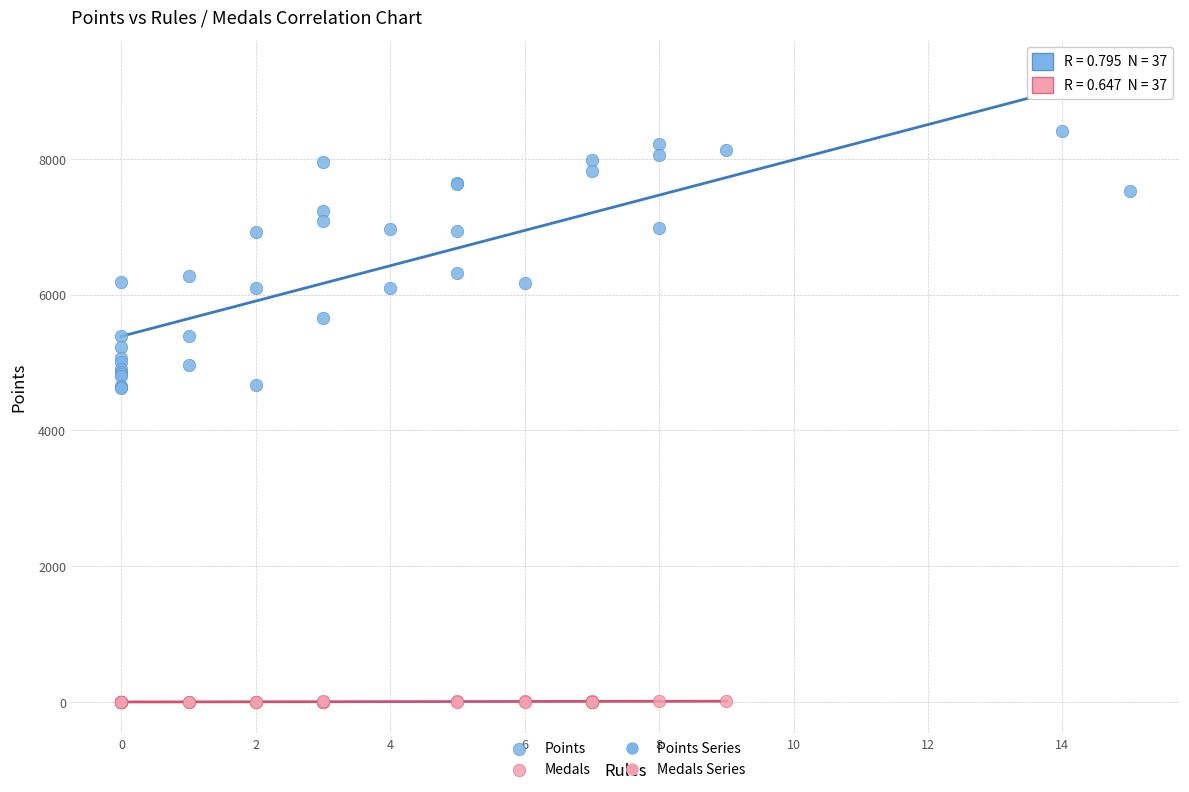

Which series reaches the maximum Y coordinate?

Points